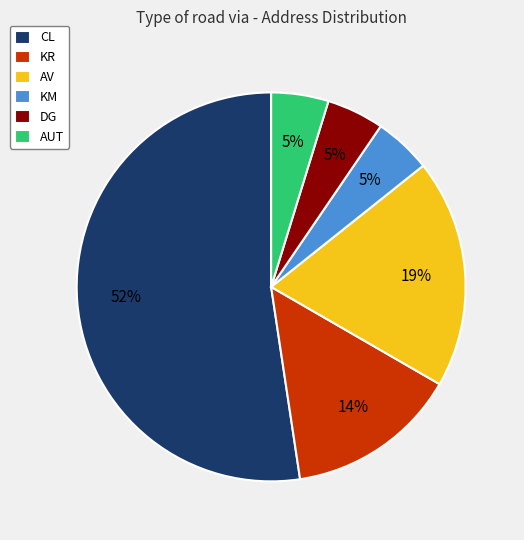

Does KR account for over 50% of the chart?

No